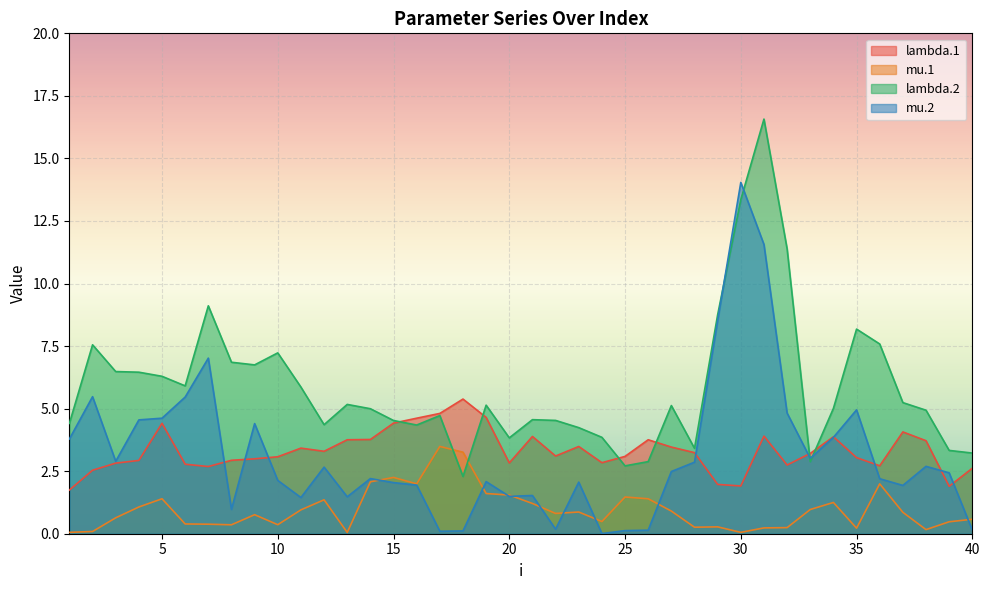

At which category does mu.1 reach its first local peak?

5